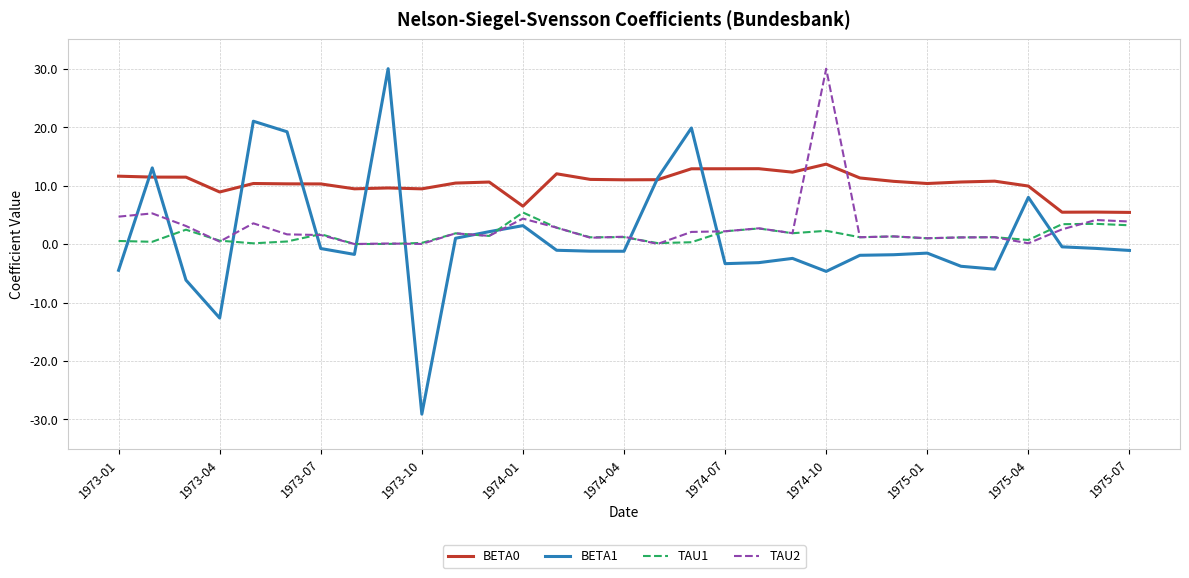

Which series has the largest range (max minus min)?

BETA1